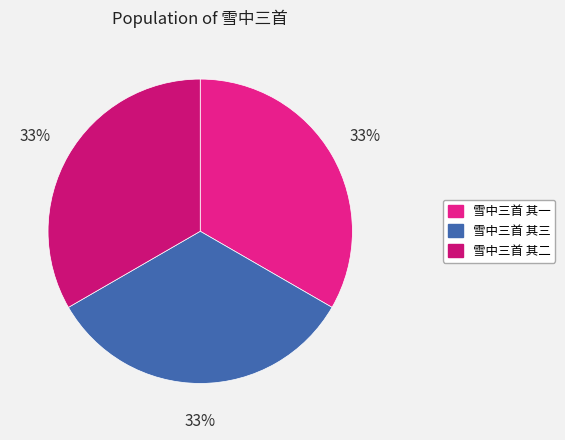

Approximately how many times larger is the value at 雪中三首 其一 compared to 雪中三首 其三?

1.0